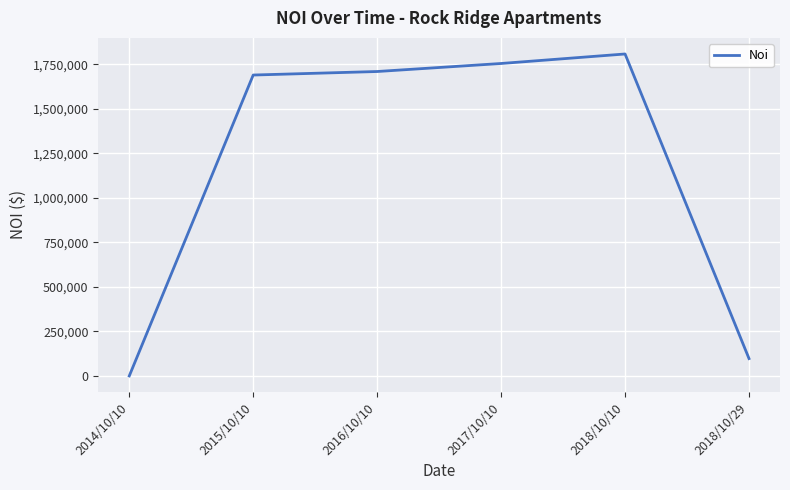

Between 2017/10/10 and 2018/10/29, which is larger?

2017/10/10